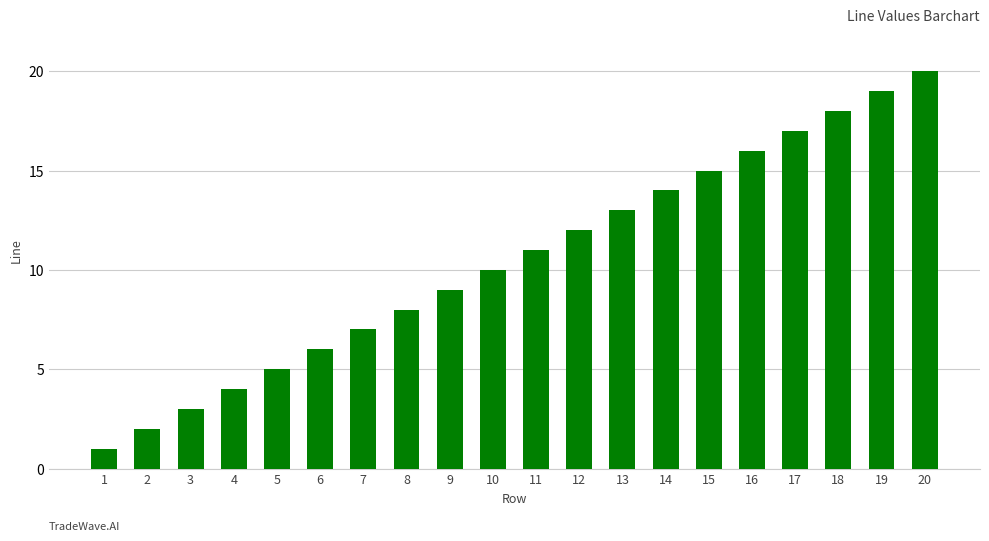

What is the change in value from 14 to 16?

+2